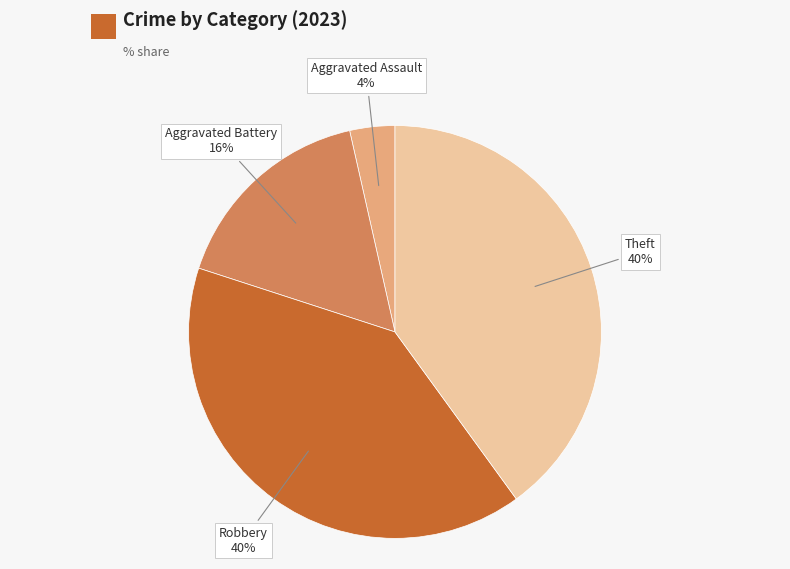

To the nearest percent, what is the average slice percentage?

25%